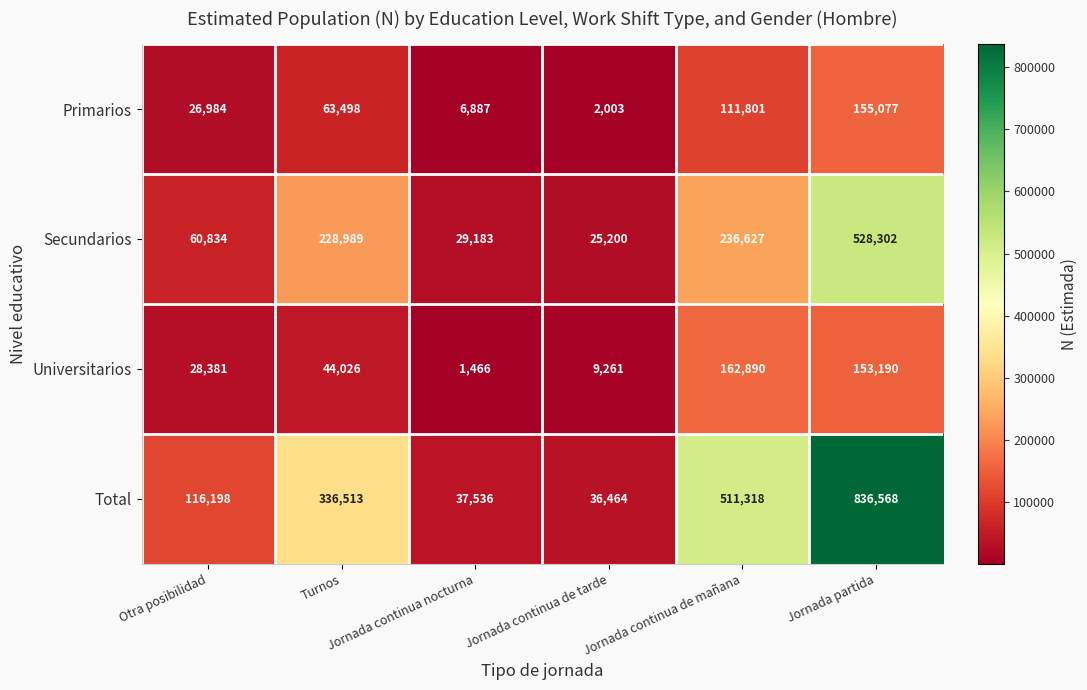

What is the sum of all Total values?

1874597